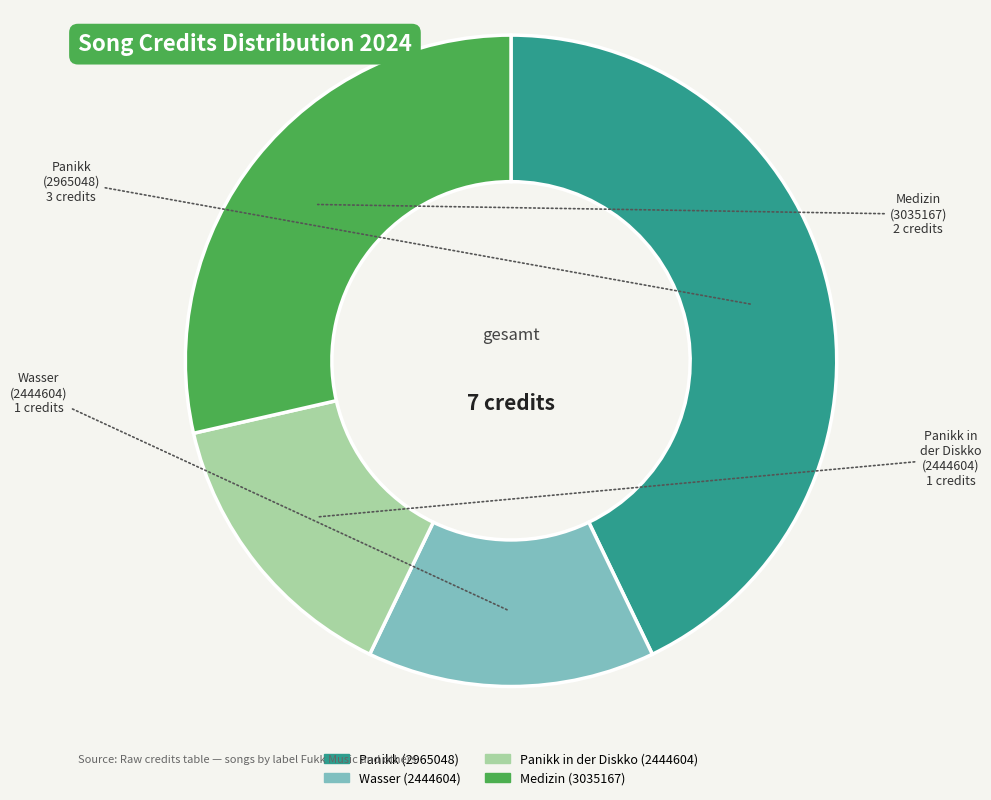

What is the largest slice in the pie chart?

Panikk (2965048)